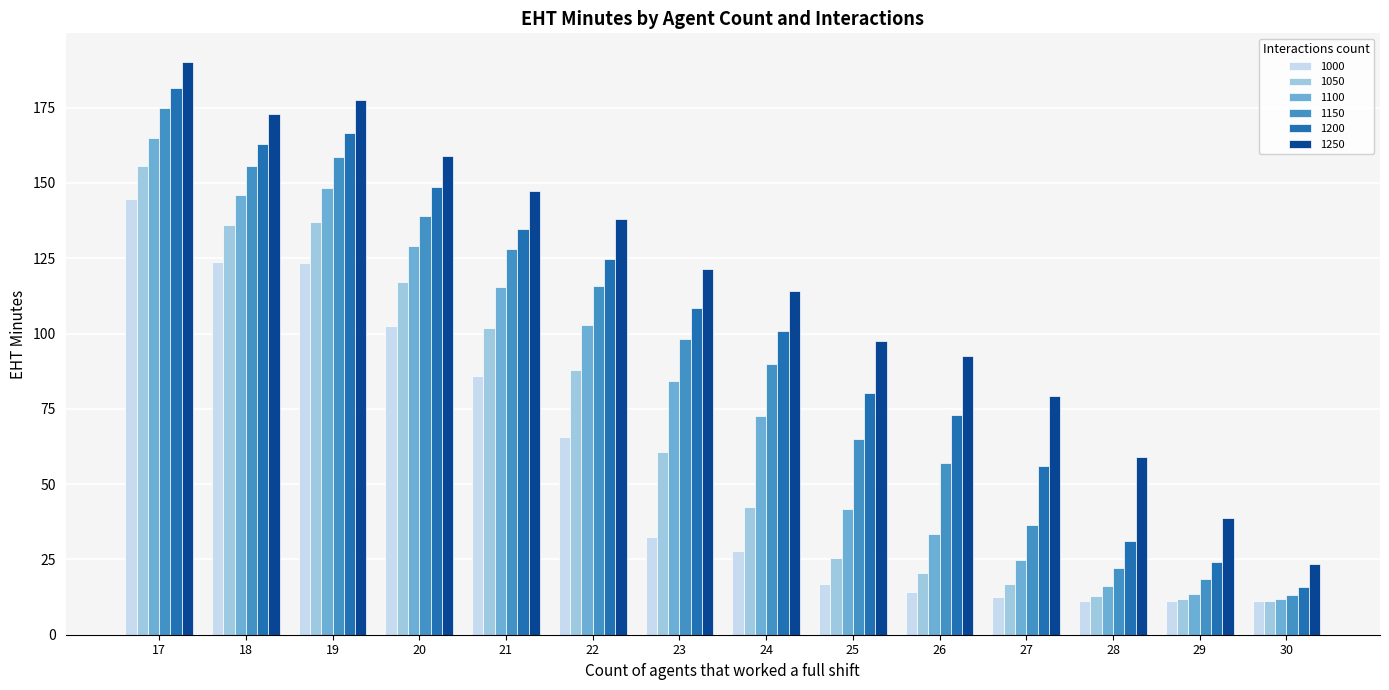

Is the value of 1100 at 23 greater than the value of 1250 at 23?

No